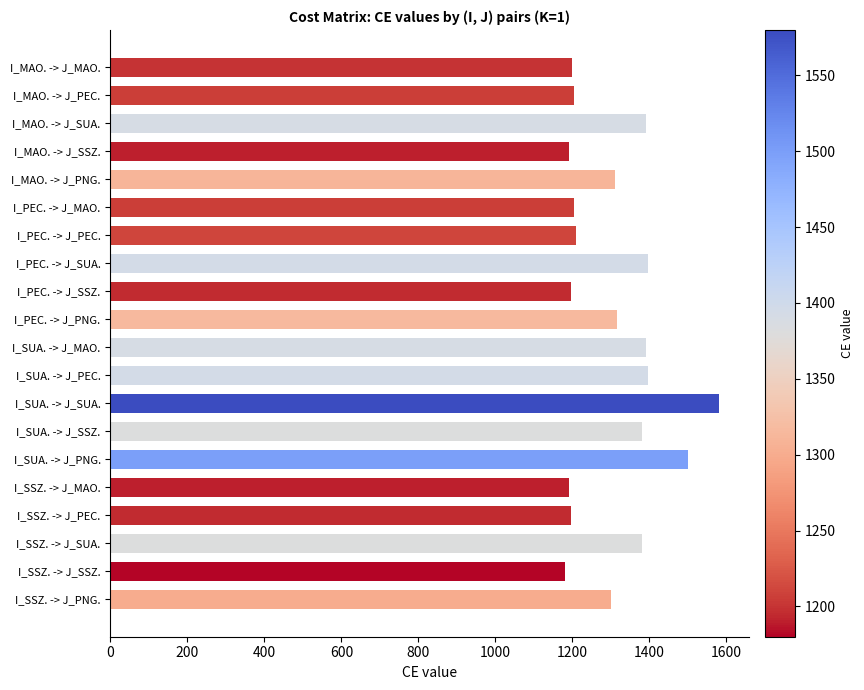

What is the label of the 2nd bar from the top?

I_MAO. -> J_PEC.